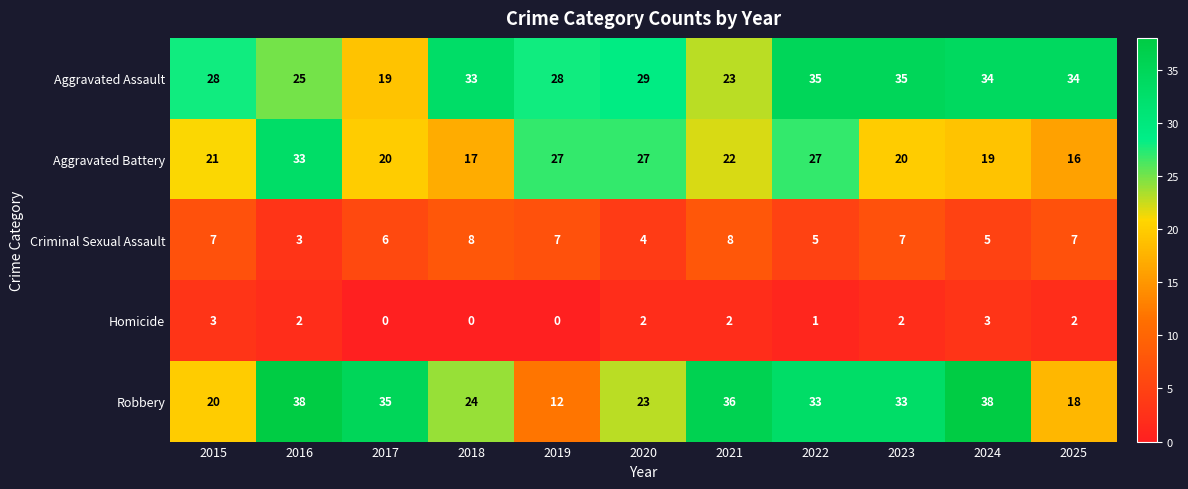

At how many categories does at least one series exceed 5?

11